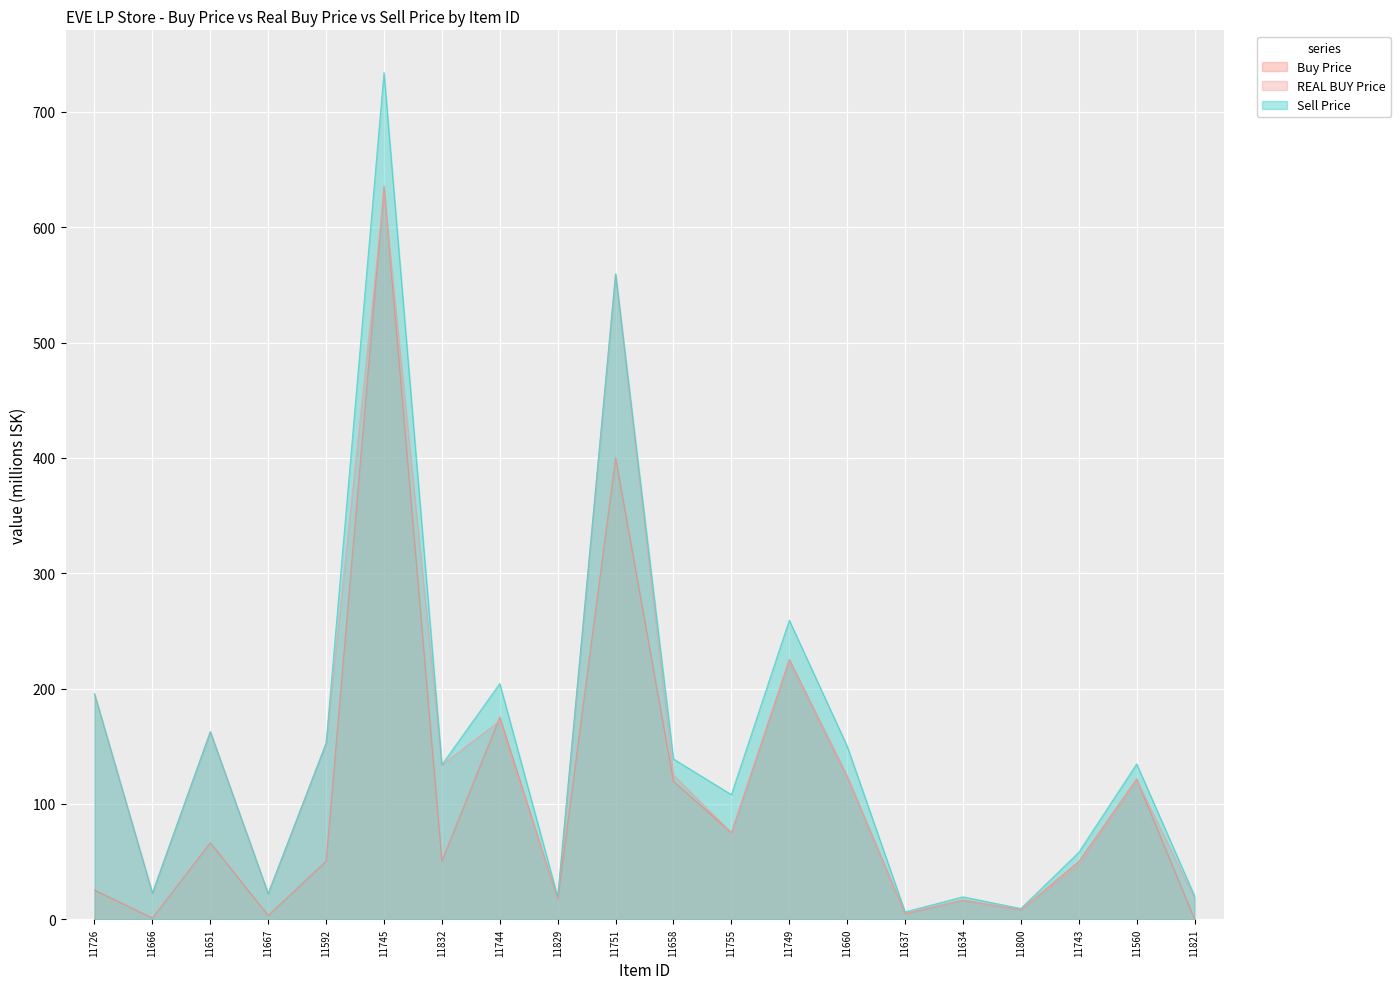

Where is REAL BUY Price nearest to the value 317?

11749